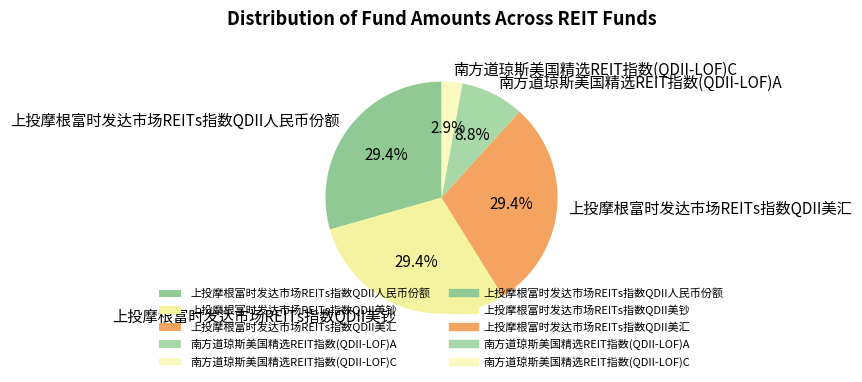

To the nearest percent, what is the difference between the largest and smallest slice percentages?

27%